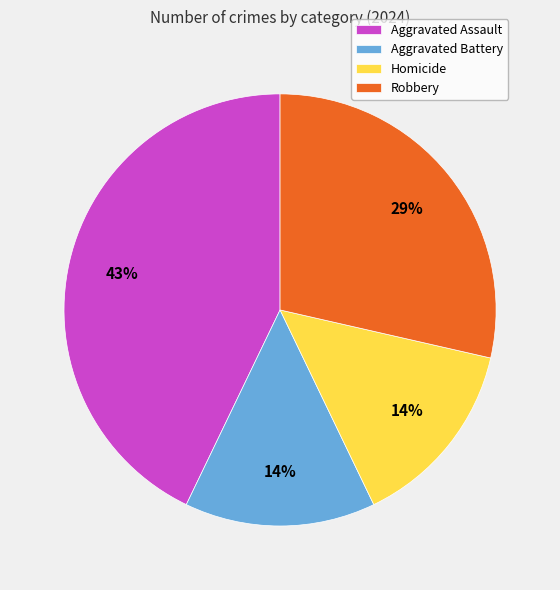

Which category has the biggest portion of the pie?

Aggravated Assault